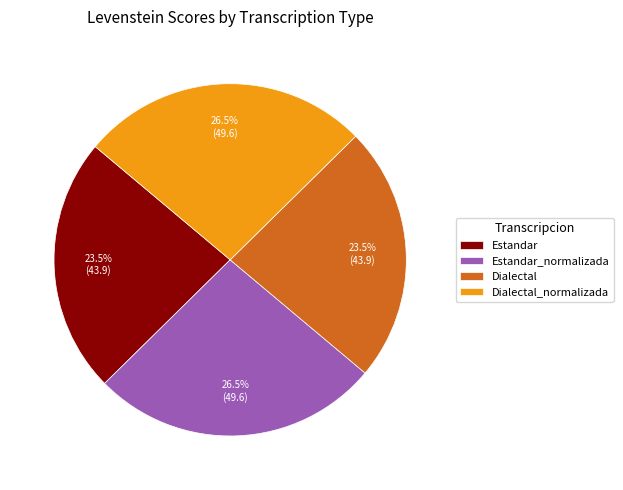

True or false: Dialectal accounts for 16% of the total.

False